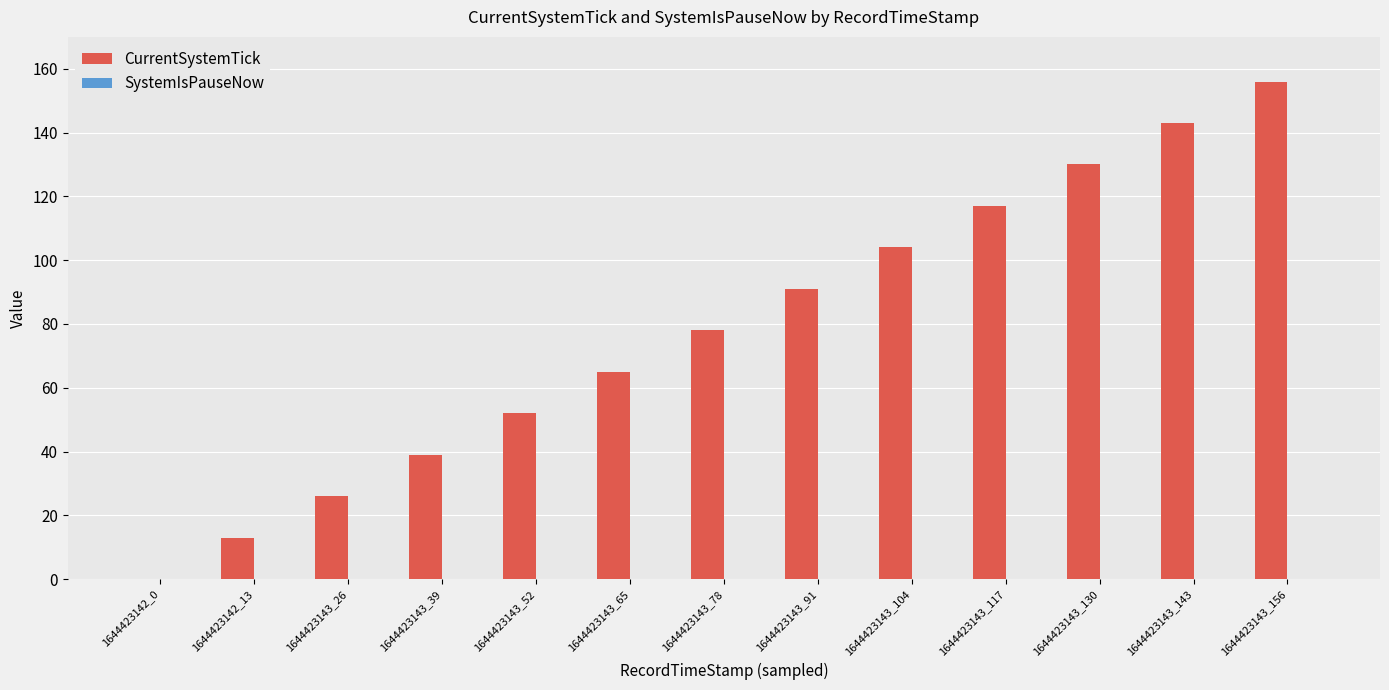

Are the bars horizontal?

No